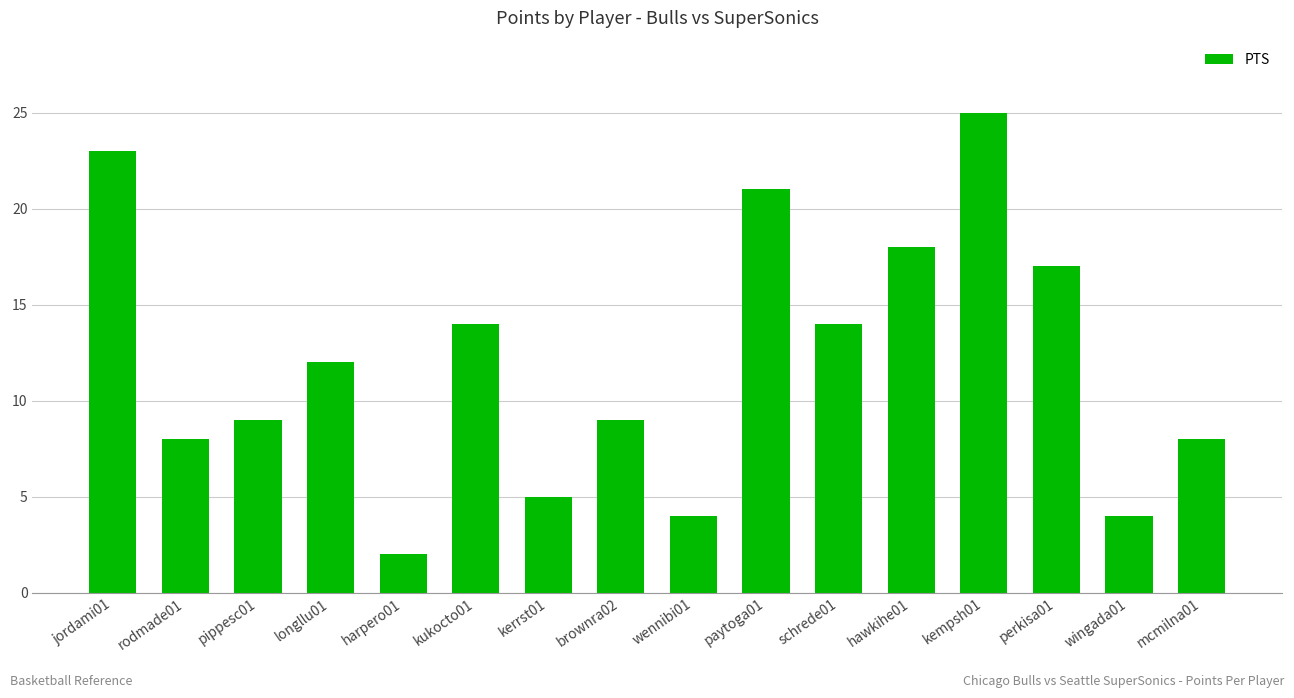

What is the difference between the maximum and second lowest values?

21